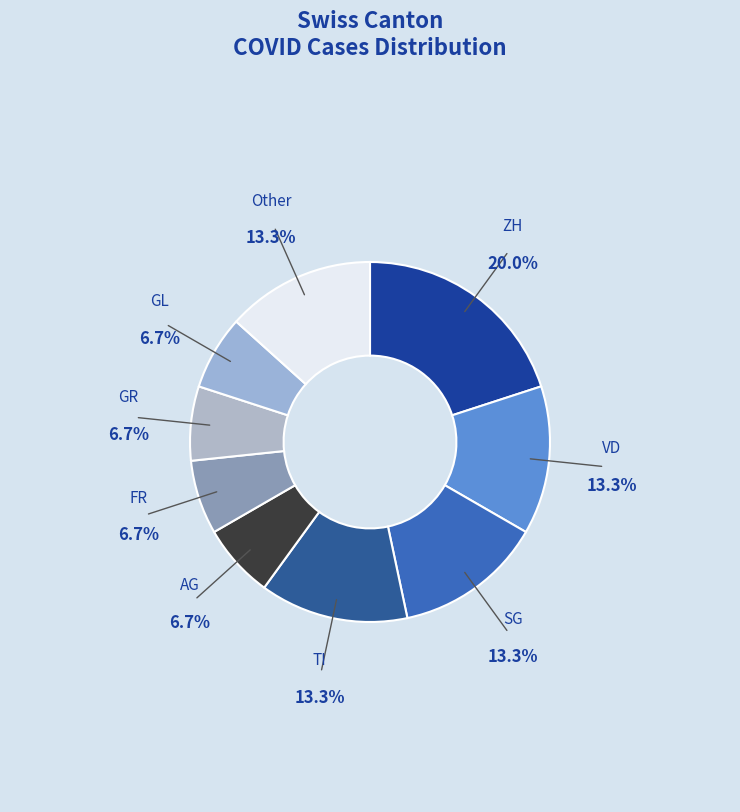

Approximately how many times larger is the value at Other compared to VD?

1.0